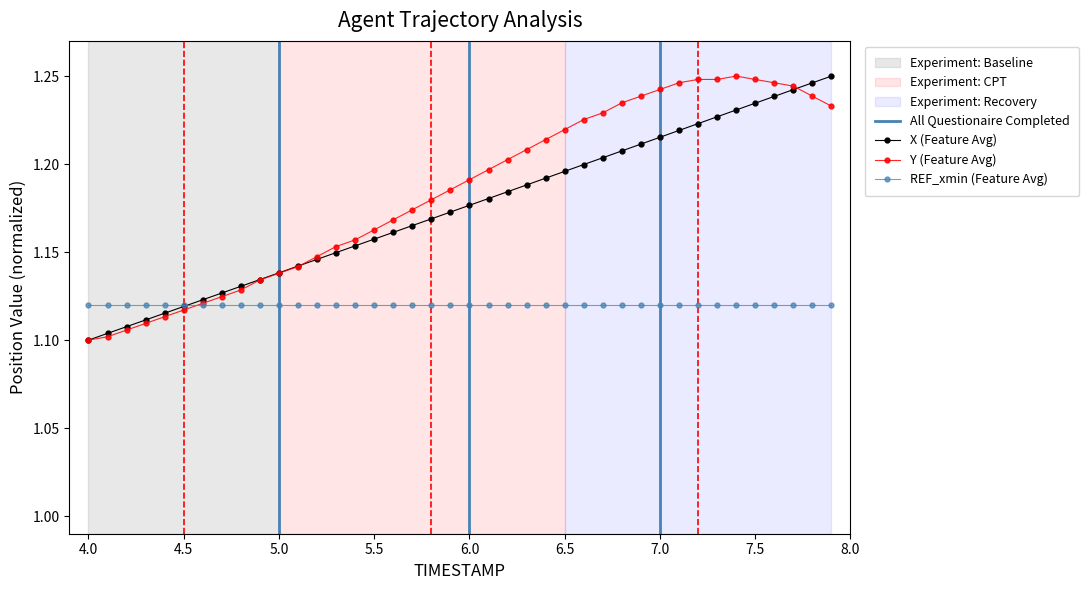

How many X (Feature Avg) values are between 1 and 2?

40